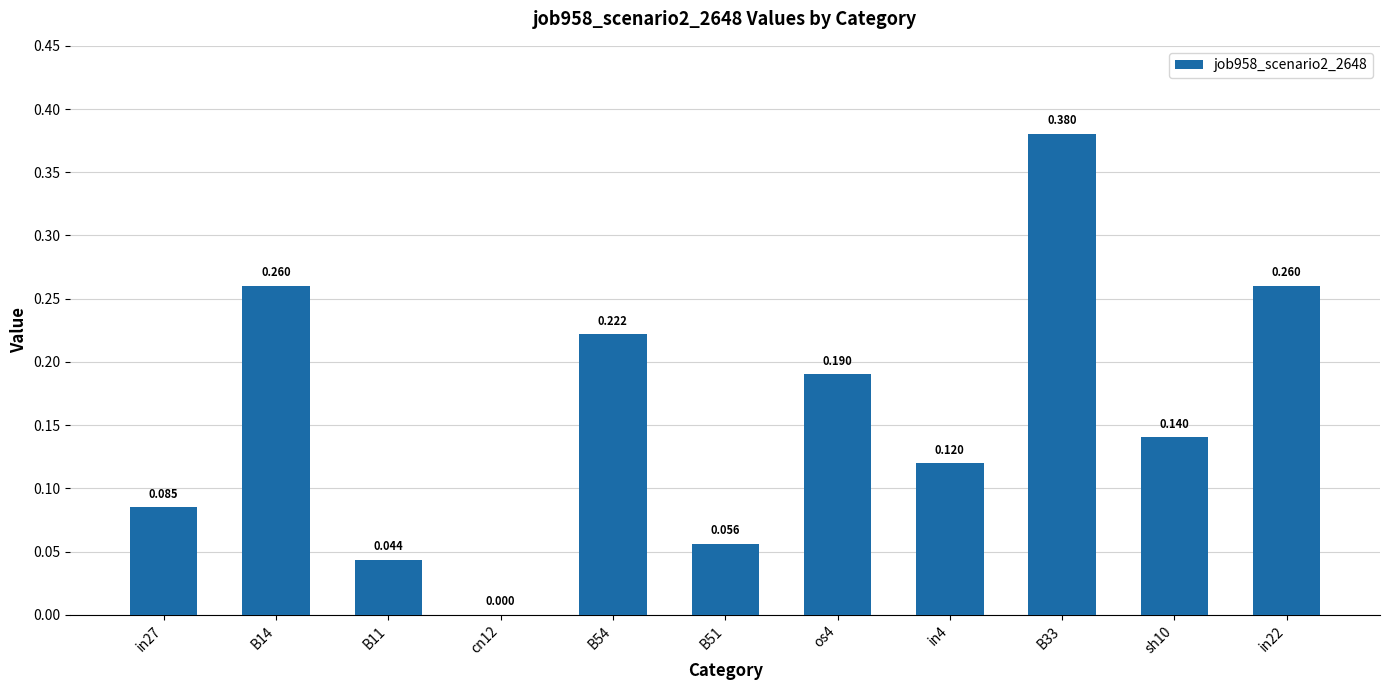

What is the label of the 2nd bar from the right?

sh10